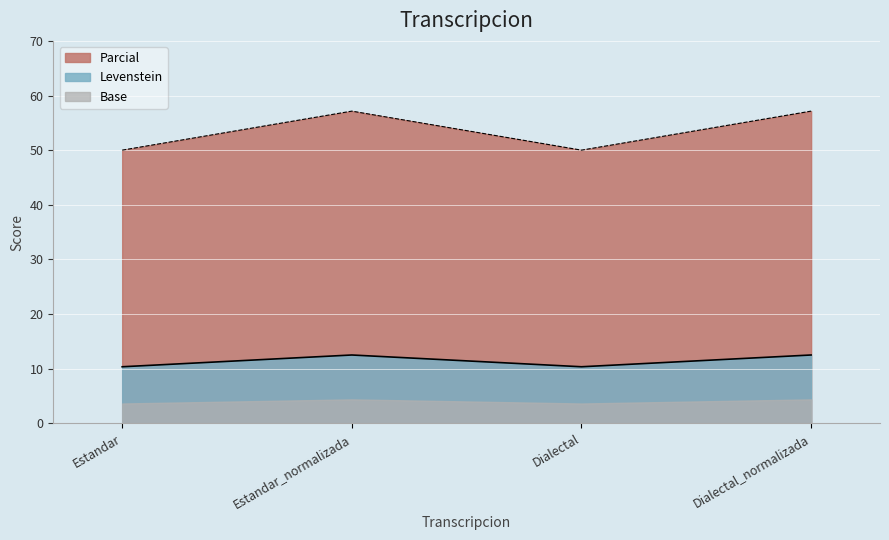

At which label does Parcial first exceed 57?

Estandar_normalizada